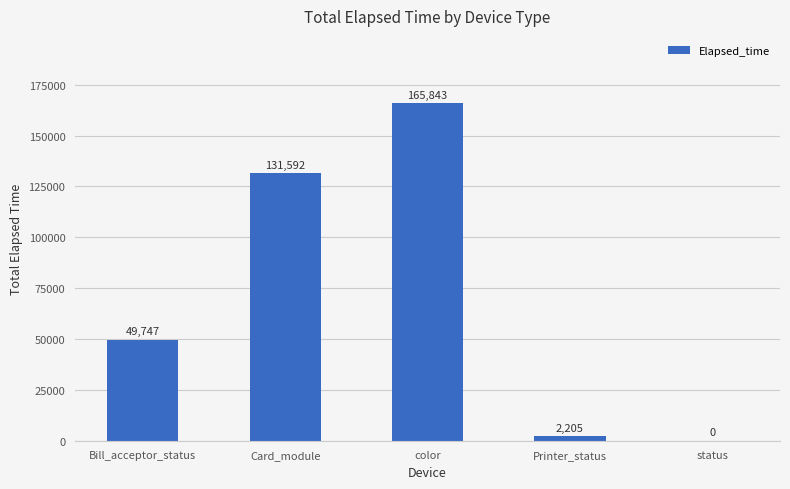

The value at color is 165843. True or false?

True